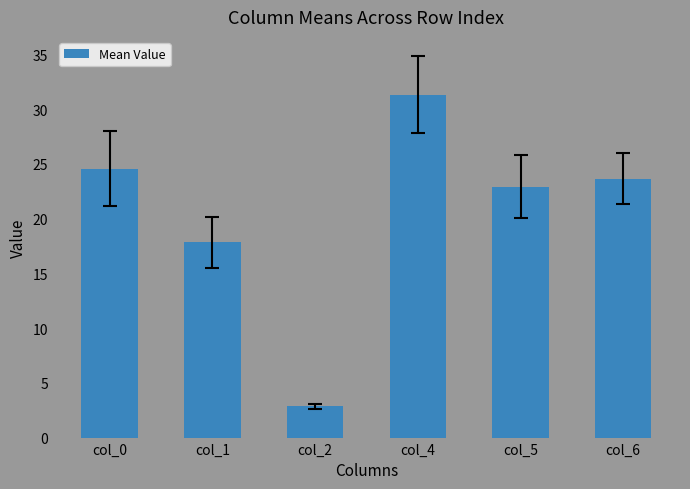

What is the greatest value displayed?

31.3